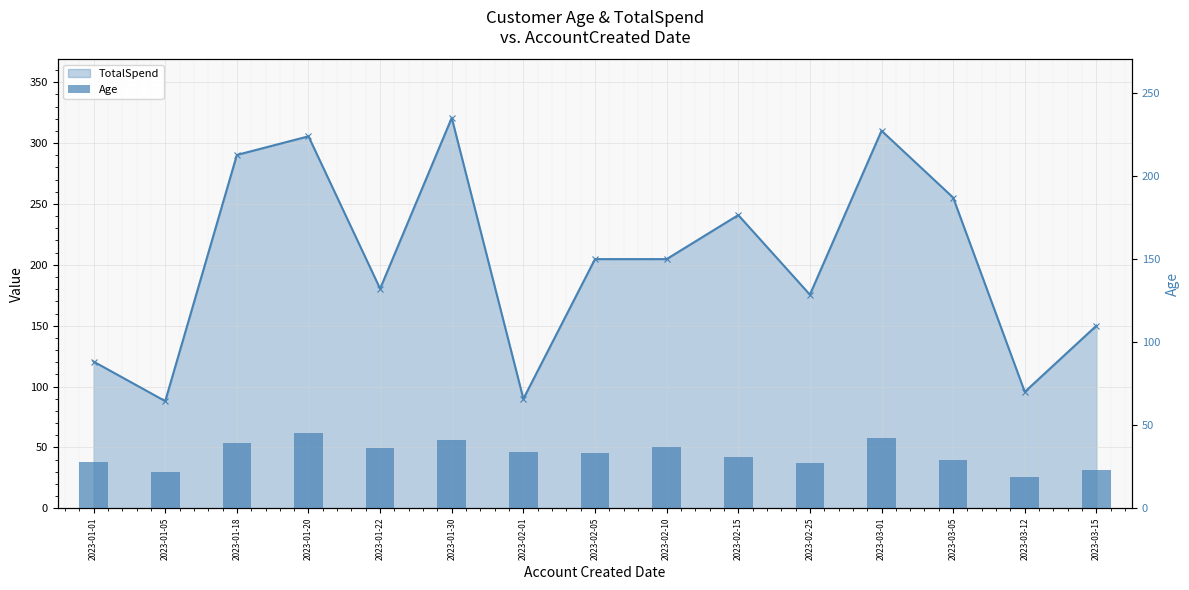

What is the average value of the Age series?

32.4